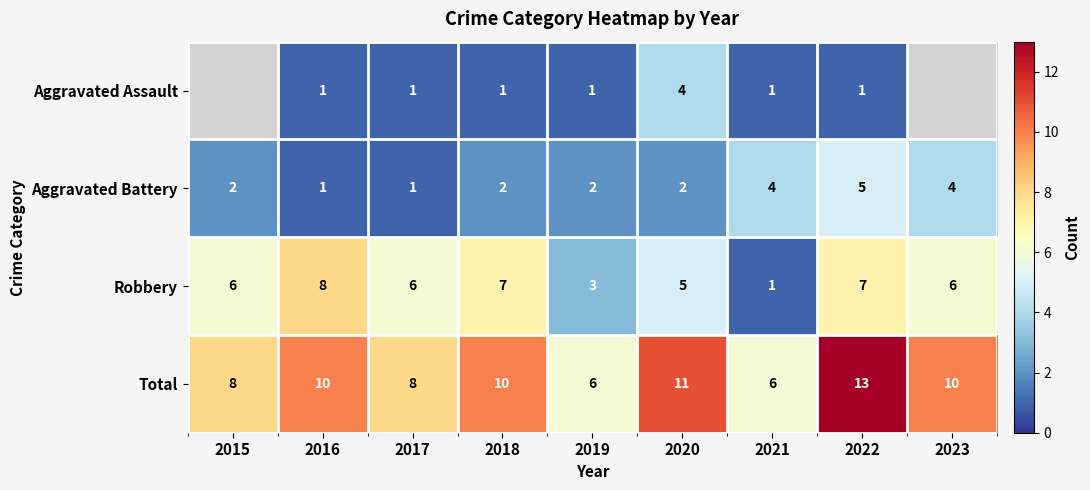

Count the Aggravated Battery values in the range 2 to 4.

6